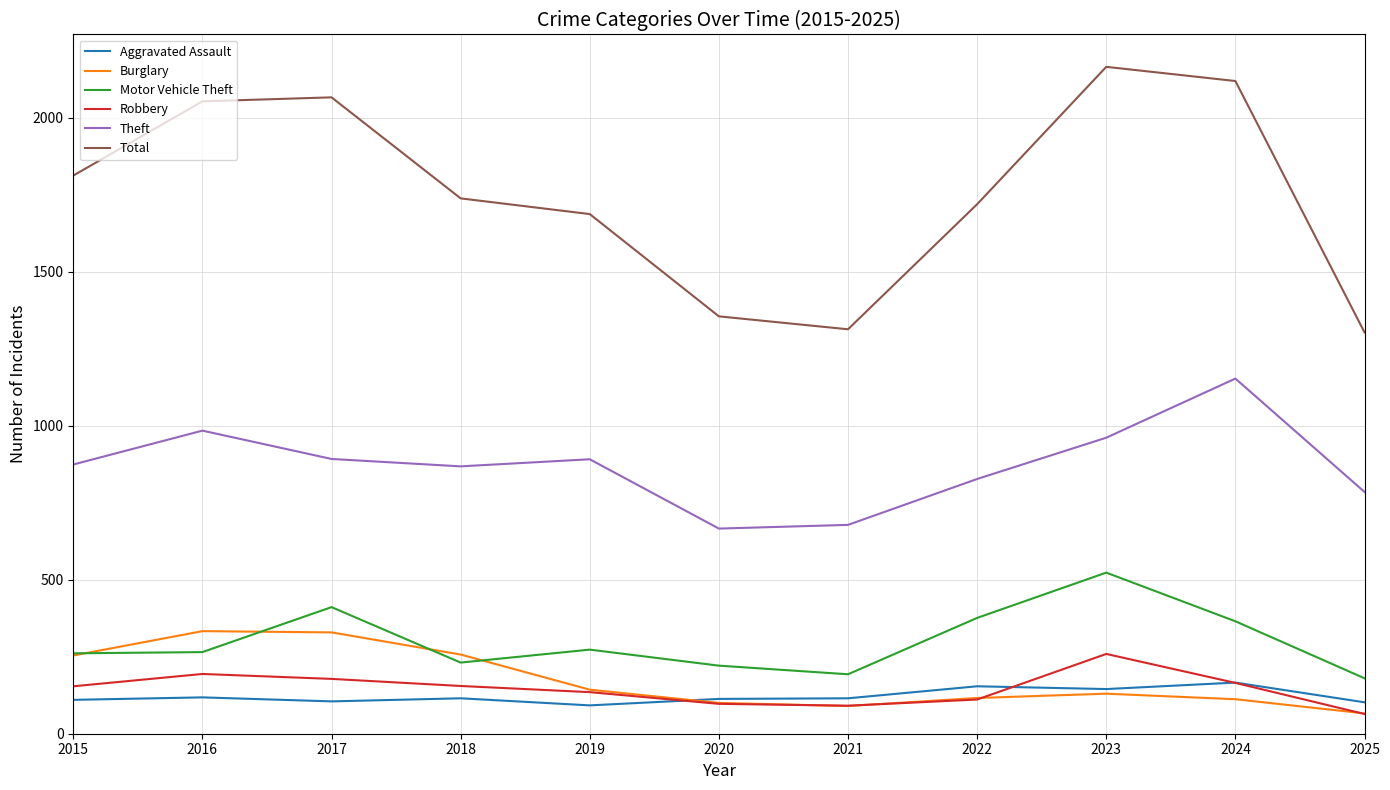

Which series has the largest total across all categories?

Total